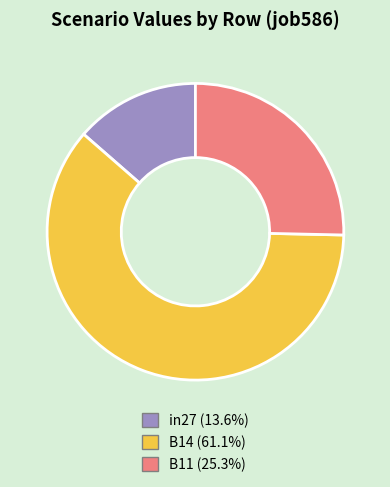

What is the majority slice?

B14